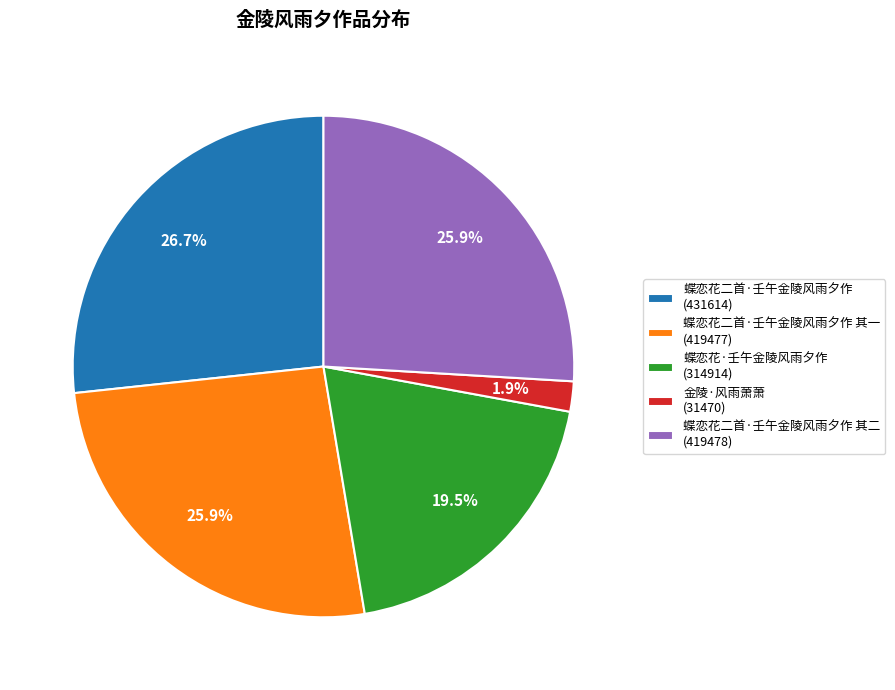

To the nearest percent, what is the average slice percentage?

20%